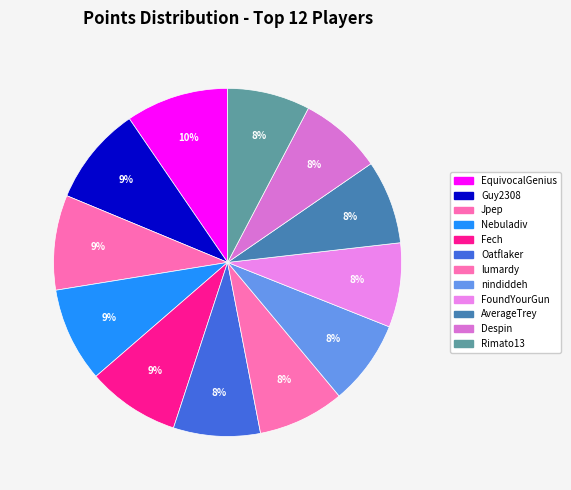

How many slices are in this pie chart?

12